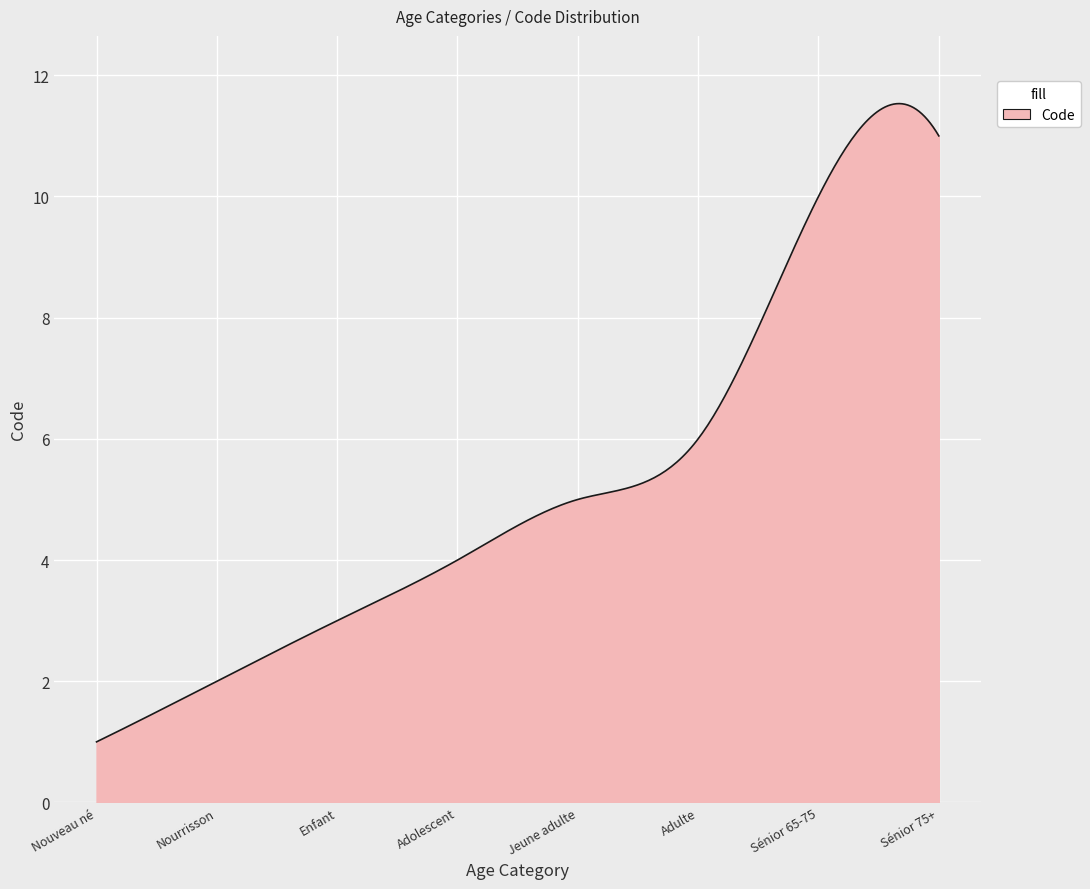

What is the greatest value displayed?

11.5